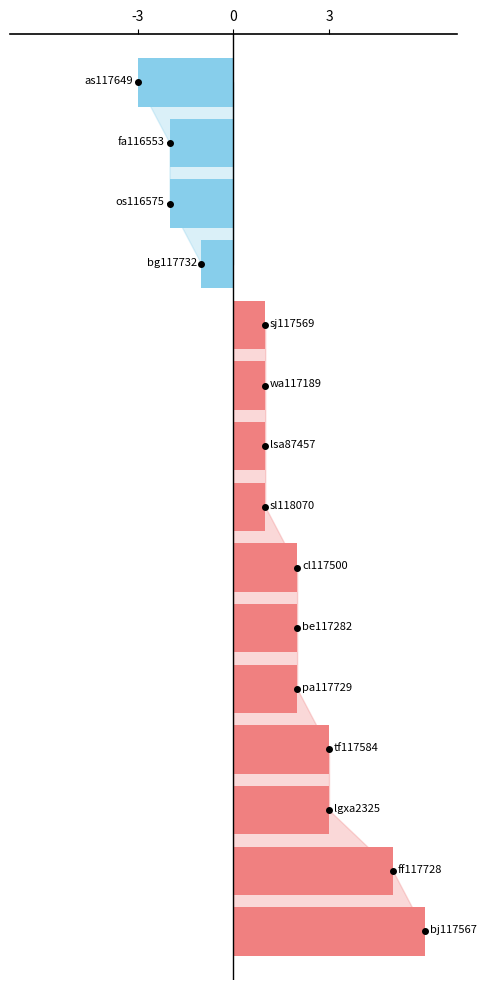

What is the smallest value displayed?

-3